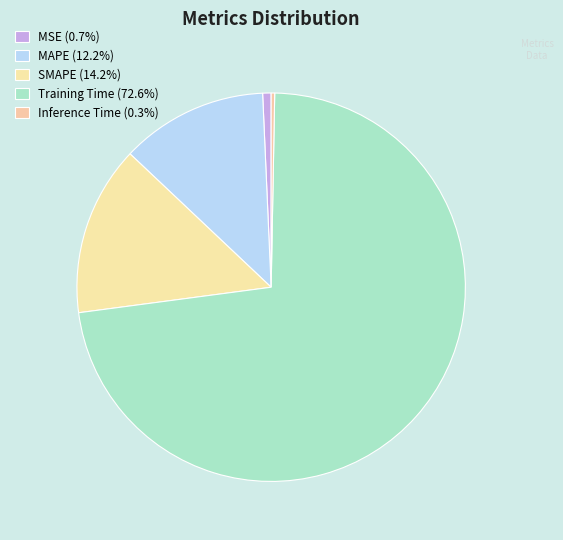

What portion of the pie excludes SMAPE?

85.8%